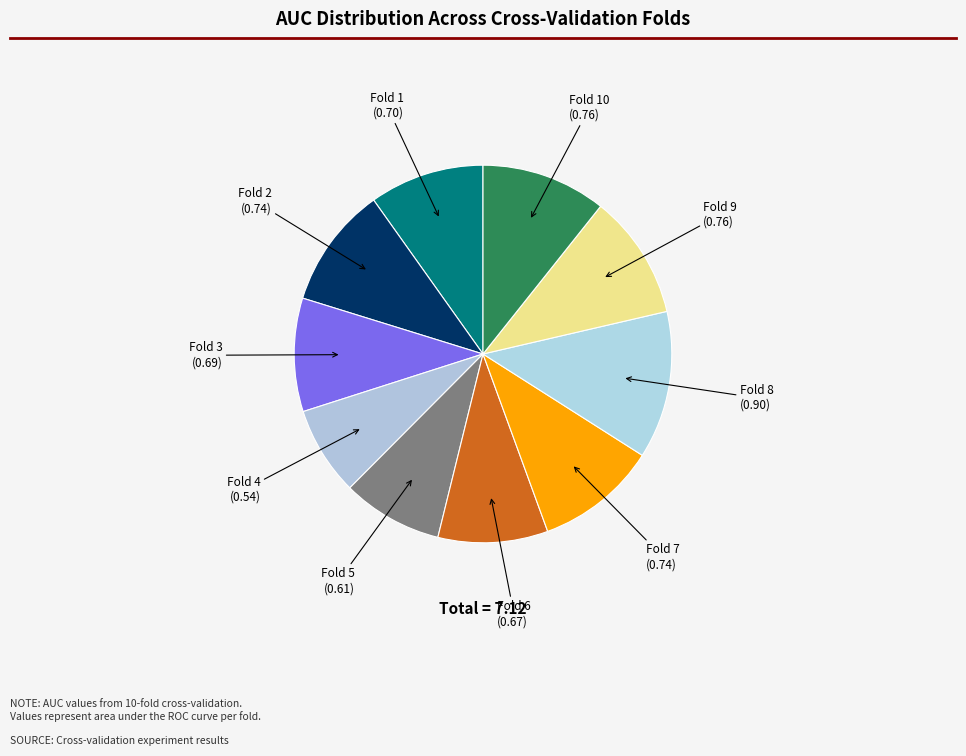

How many segments does this pie chart have?

10